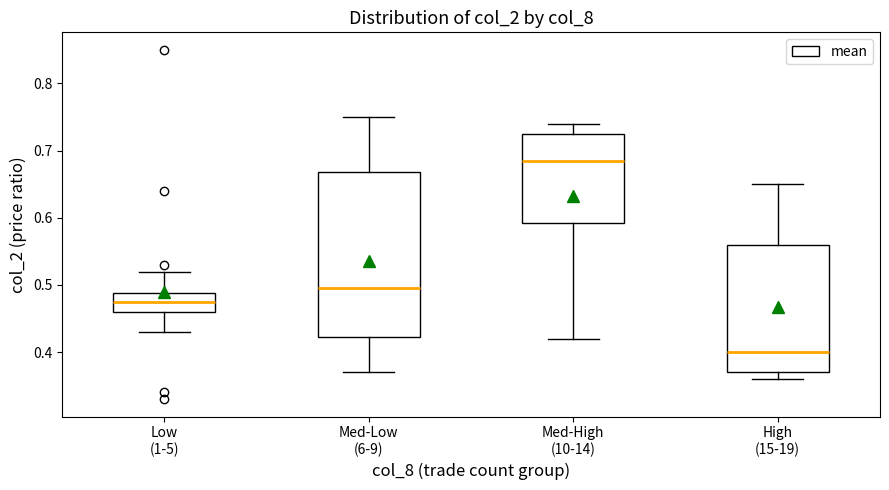

Where does the median line of the box for Low (1-5) sit on the y-axis? The values are not printed on the chart, so give them approximately, as read against the axis.

0.48